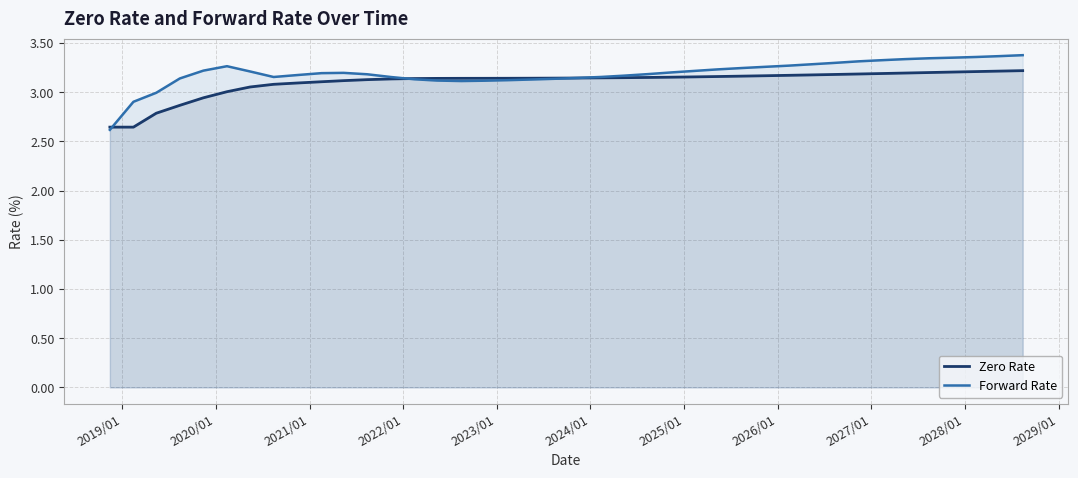

Which series has the largest range (max minus min)?

Forward Rate